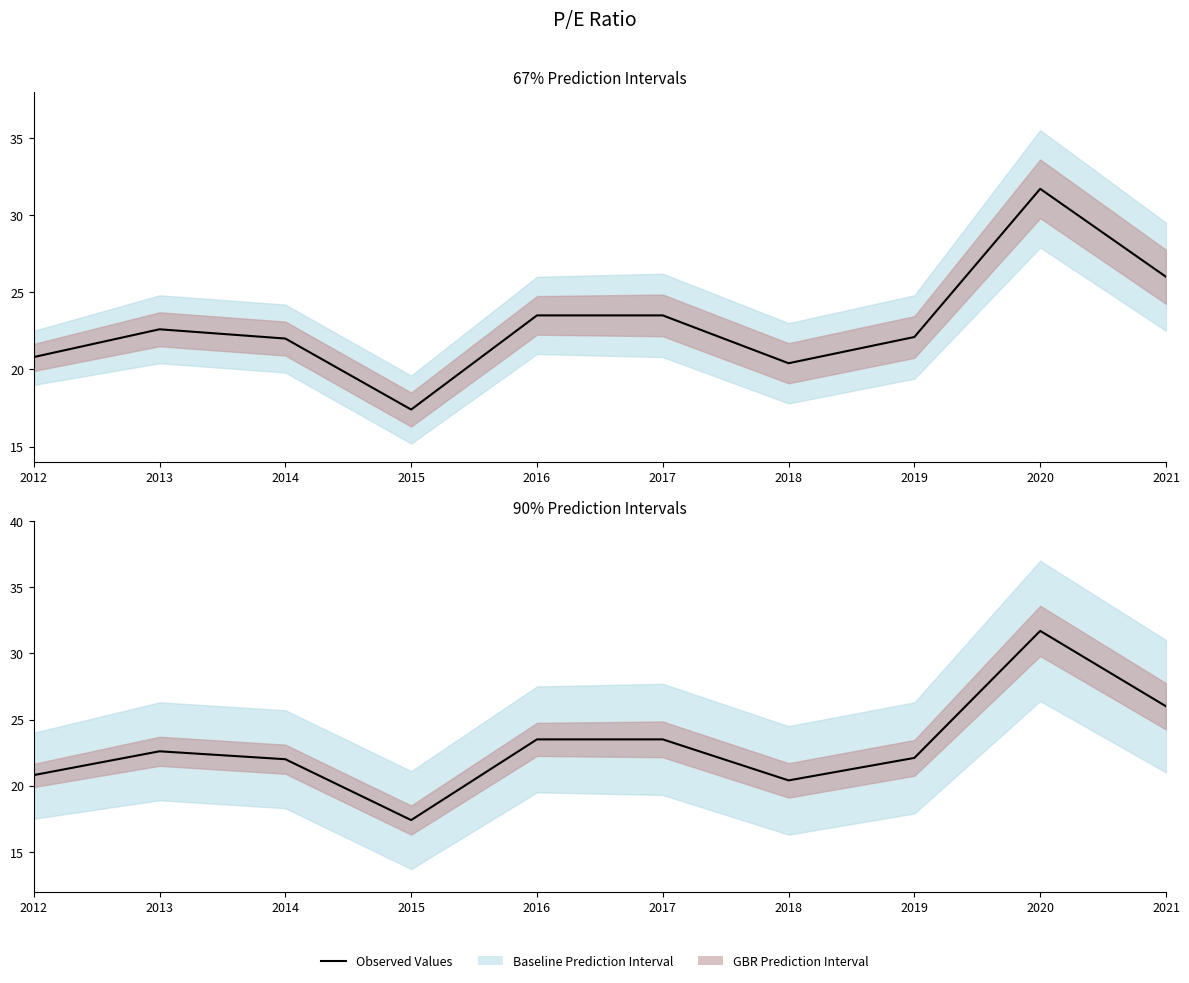

Reading right to left, what are all the values shown in this chart?

2021=26.0	2020=31.7	2019=22.1	2018=20.4	2017=23.5	2016=23.5	2015=17.4	2014=22.0	2013=22.6	2012=20.8